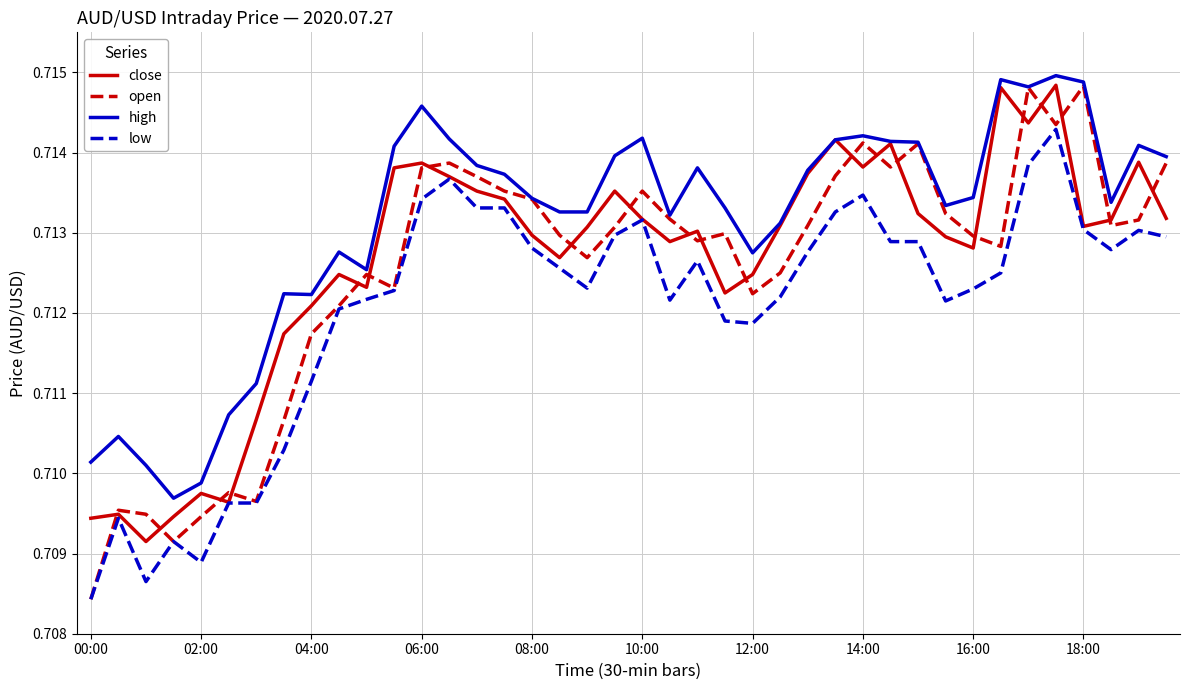

Which series has the widest spread of values?

open